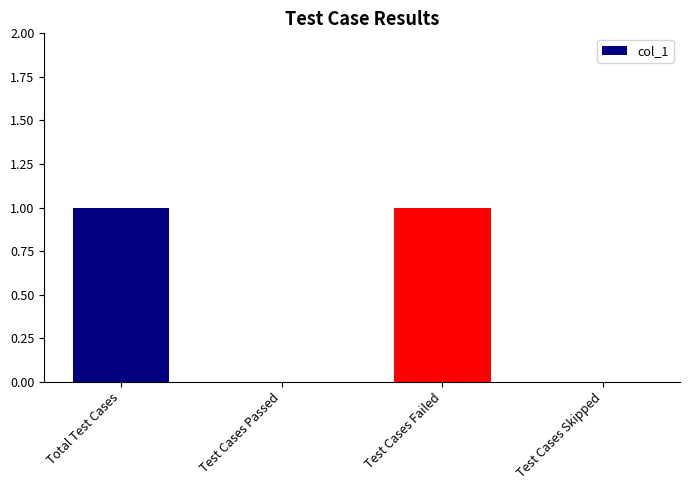

How many data points does each series have?

4